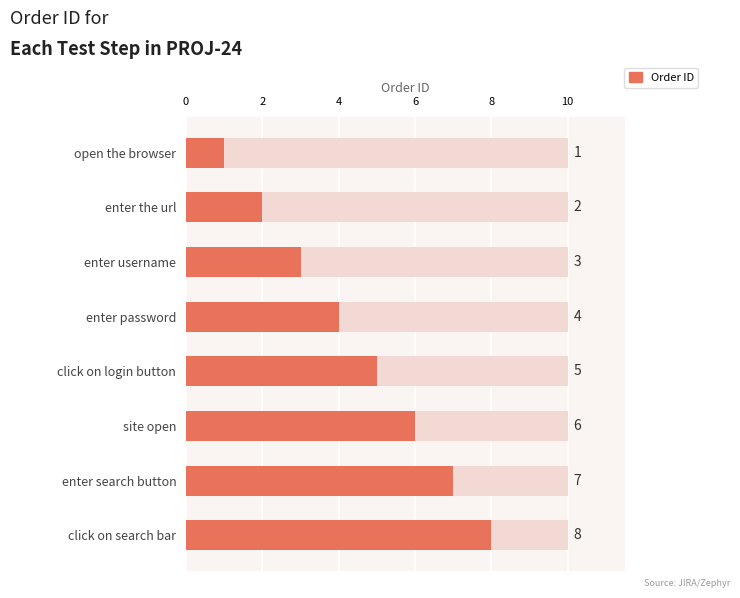

Reading right to left, list all the values displayed in this chart.

8	7	6	5	4	3	2	1